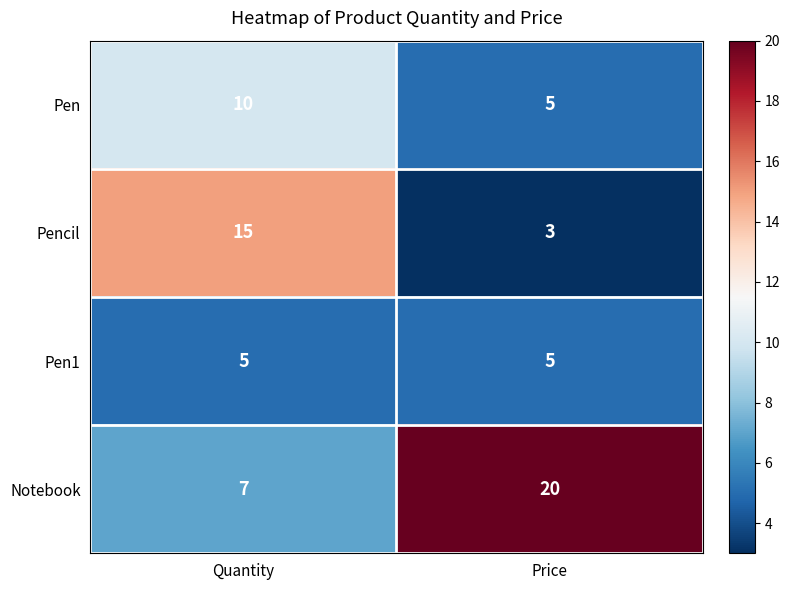

Between Quantity and Price, which series saw the biggest shift?

Notebook